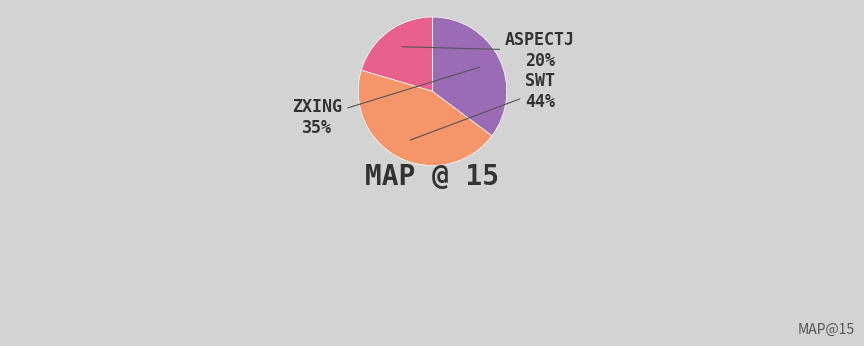

Is there any slice that represents more than half of the pie?

No